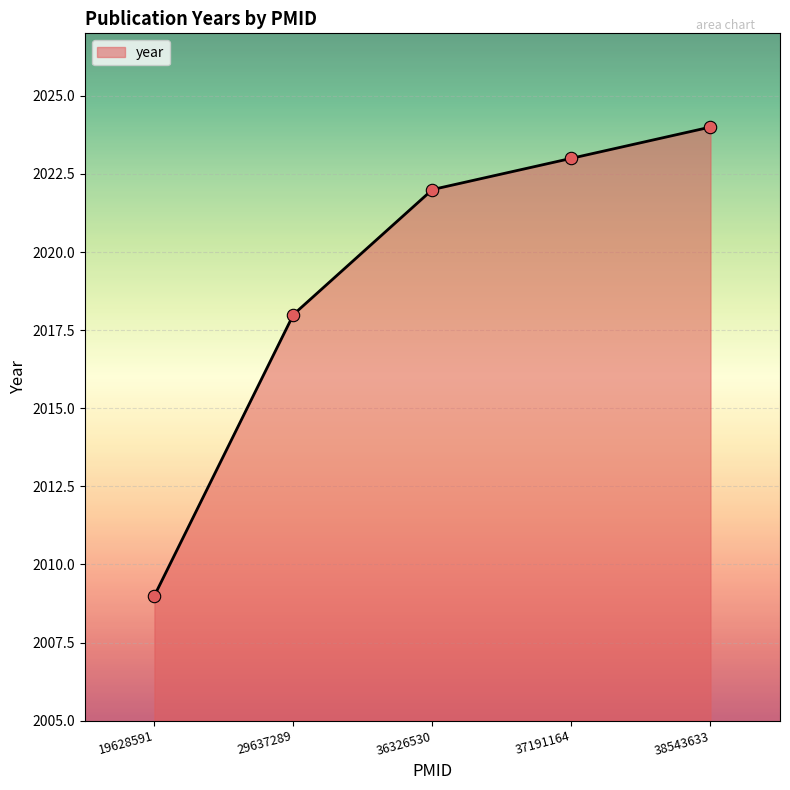

What is the change in value from 36326530 to 37191164?

+1